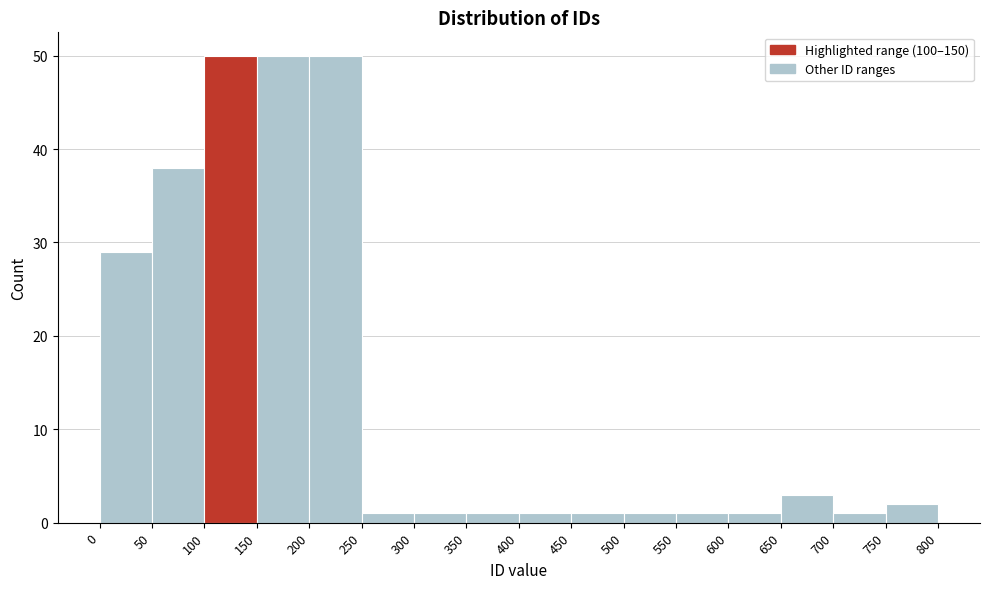

Reading left to right, list every bar in this chart as the range it spans on the x-axis followed by its height. The values are not printed on the chart, so give them approximately, as read against the axis.

0 to 50: 29
50 to 100: 38
100 to 150: 50
150 to 200: 50
200 to 250: 50
250 to 300: 1
300 to 350: 1
350 to 400: 1
400 to 450: 1
450 to 500: 1
500 to 550: 1
550 to 600: 1
600 to 650: 1
650 to 700: 3
700 to 750: 1
750 to 800: 2